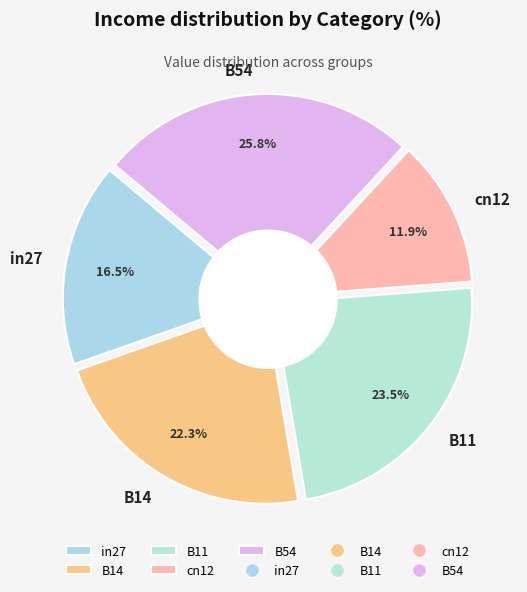

Is there any slice that represents more than half of the pie?

No